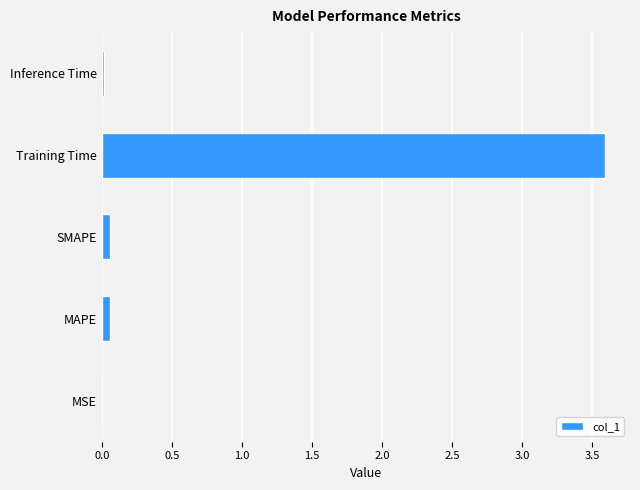

True or false: the data shows 0.0 at Inference Time.

True